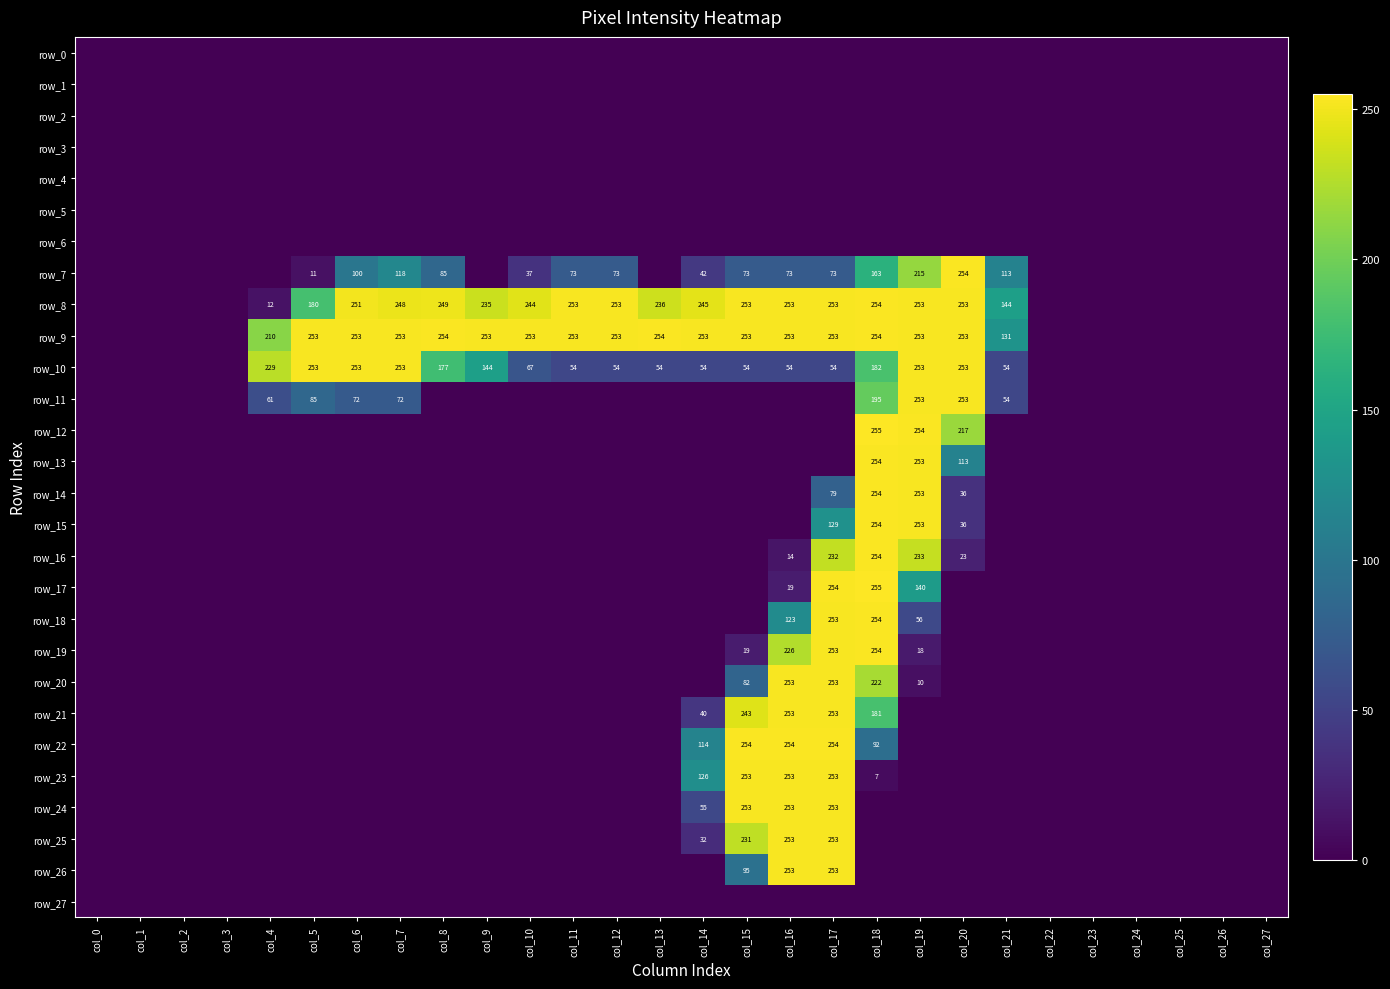

Which series changed the most between col_19 and col_27?

row_12